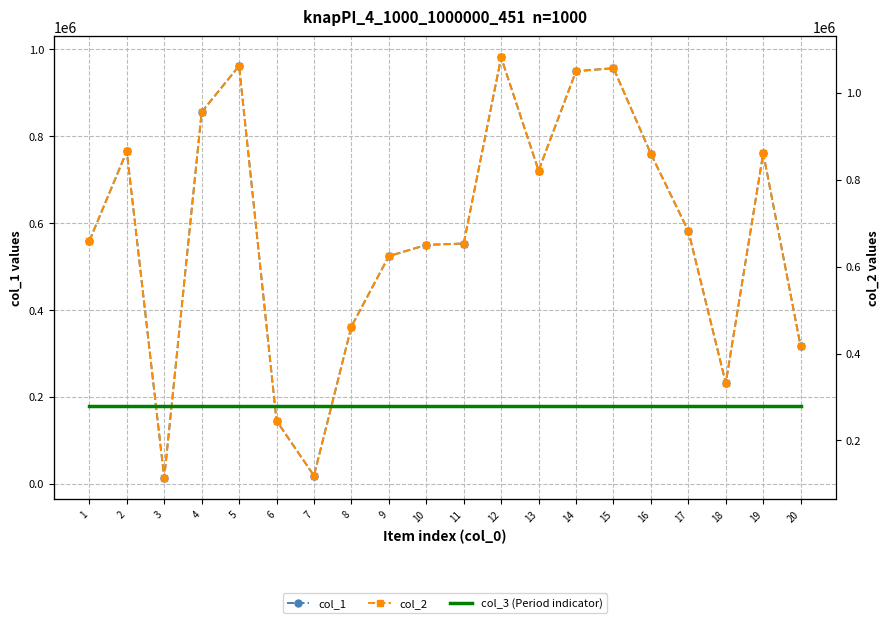

Between 5 and 6, which series saw the biggest shift?

col_1